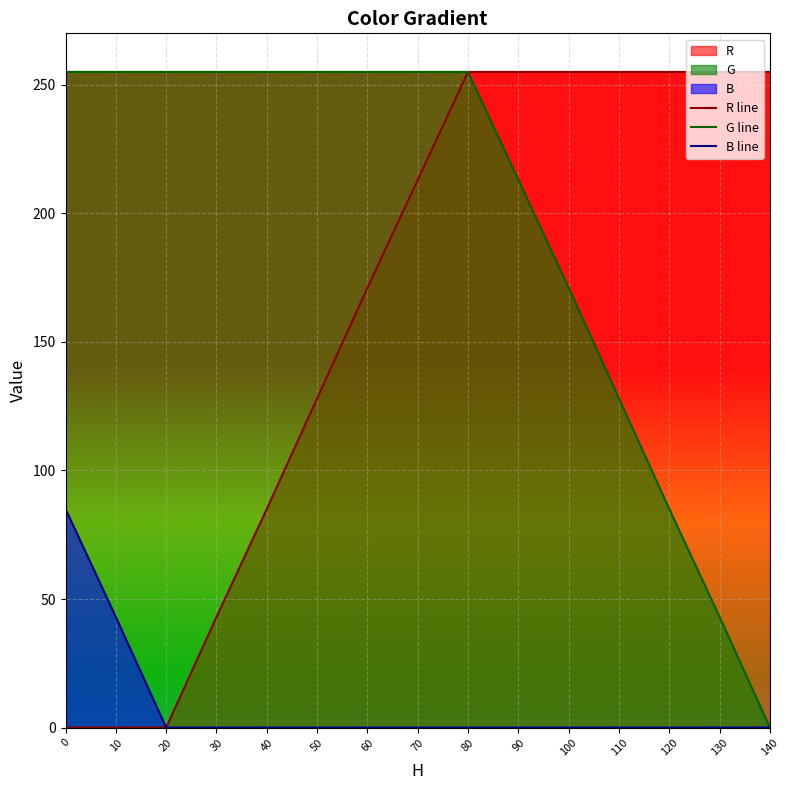

What is the sum of all G line values?

2935